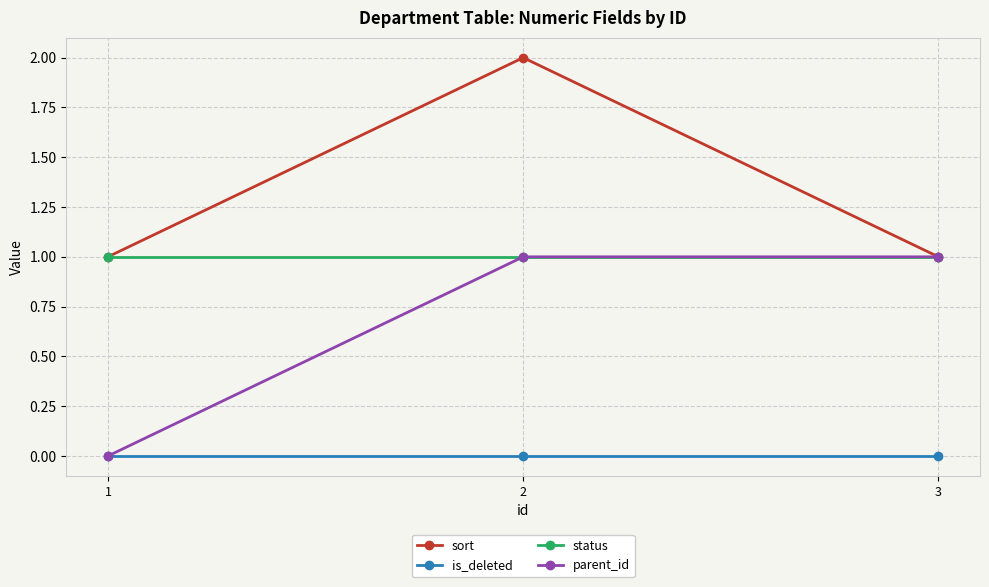

Reading left to right, what are all the values shown in this chart?

sort: 1	2	1
is_deleted: 0	0	0
status: 1	1	1
parent_id: 0	1	1